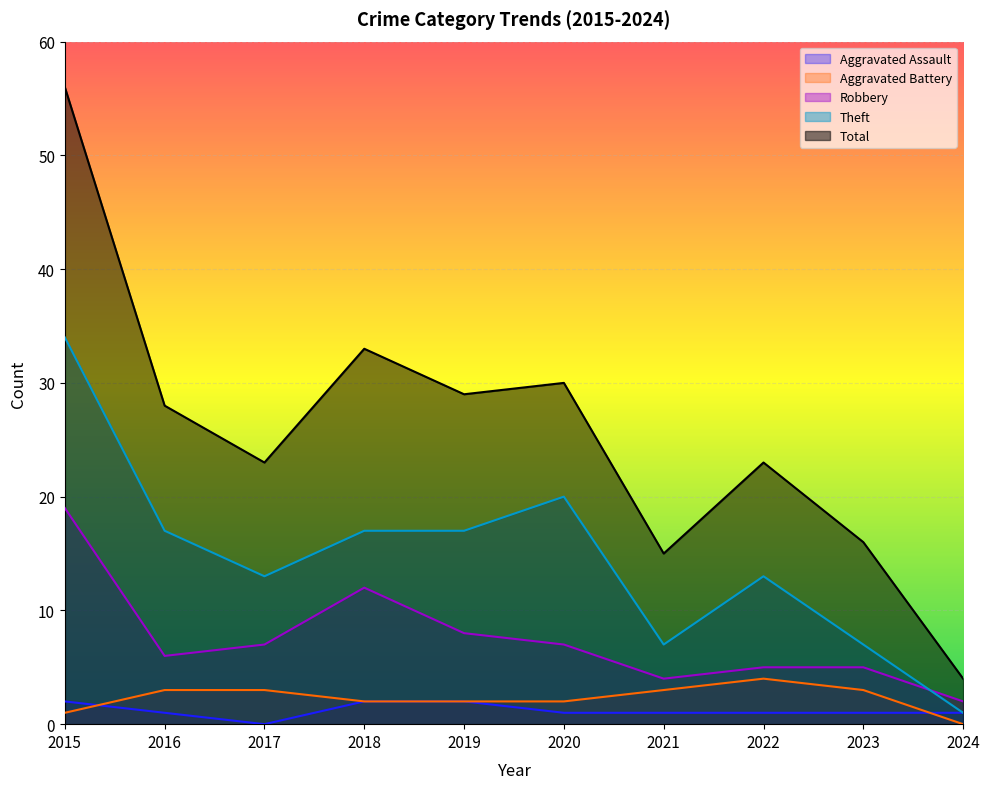

What is the minimum value for Robbery?

2